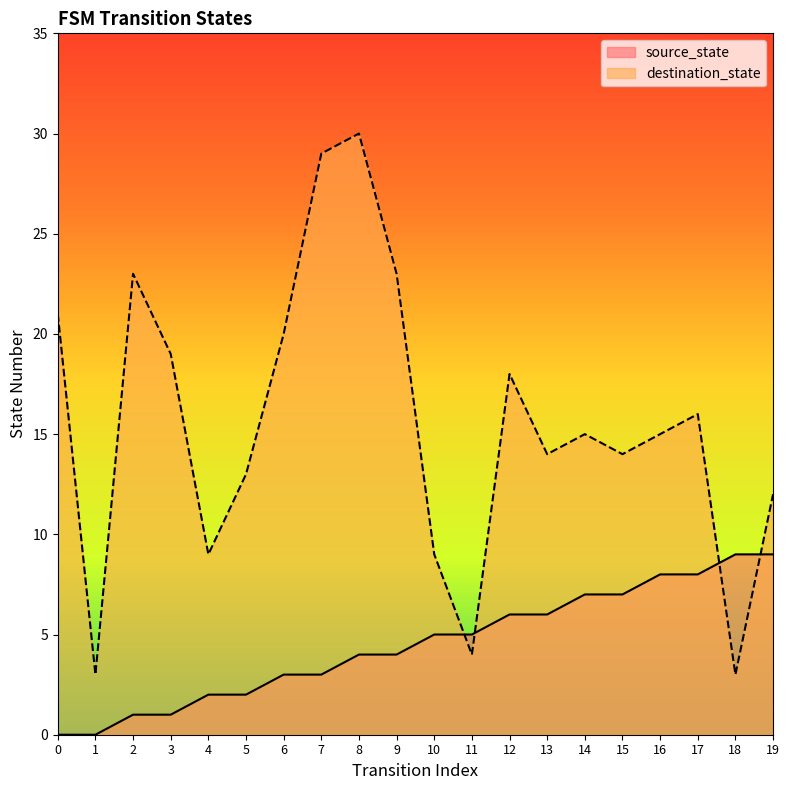

True or false: source_state has more than 2 interior local peaks.

False